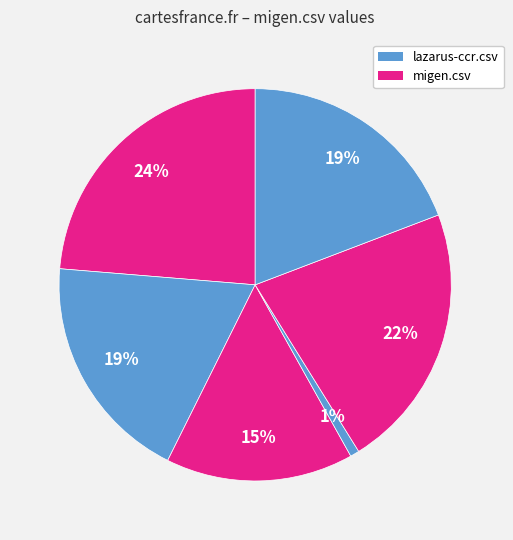

Count the number of slices in the pie.

6